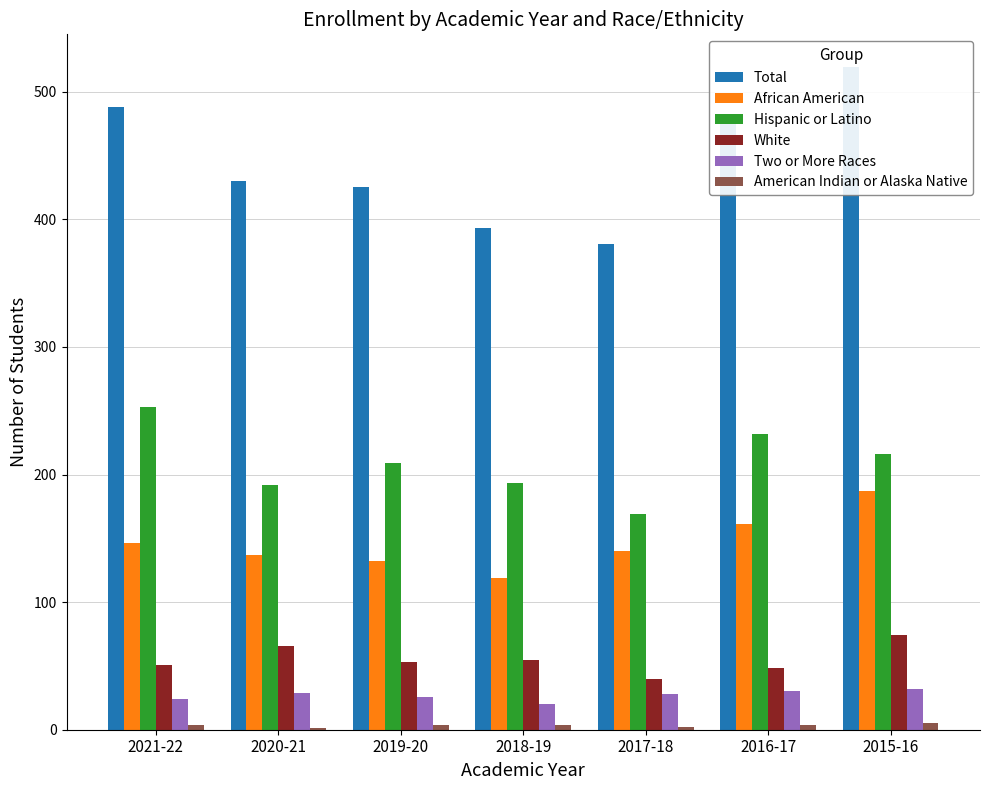

Which category has the lowest value in the Total series?

2017-18